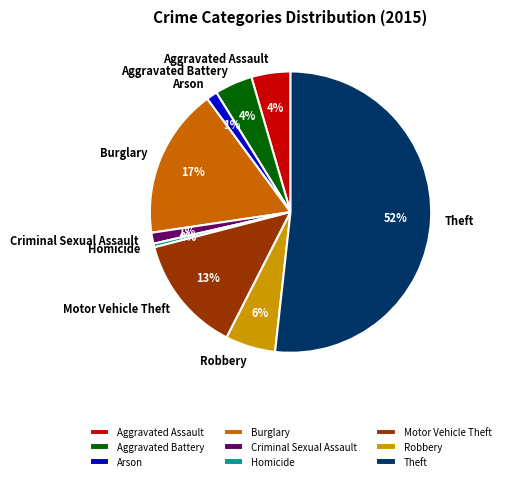

Is there any slice that represents more than half of the pie?

Yes